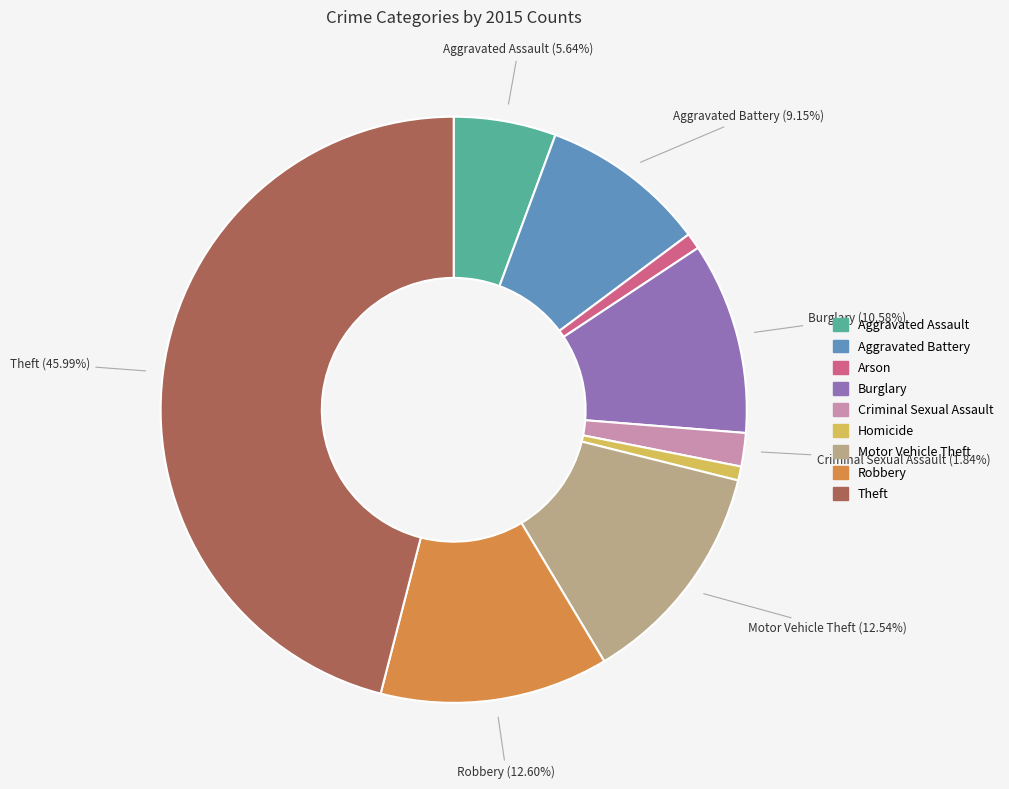

Is it true that Robbery is 13% of the pie?

True